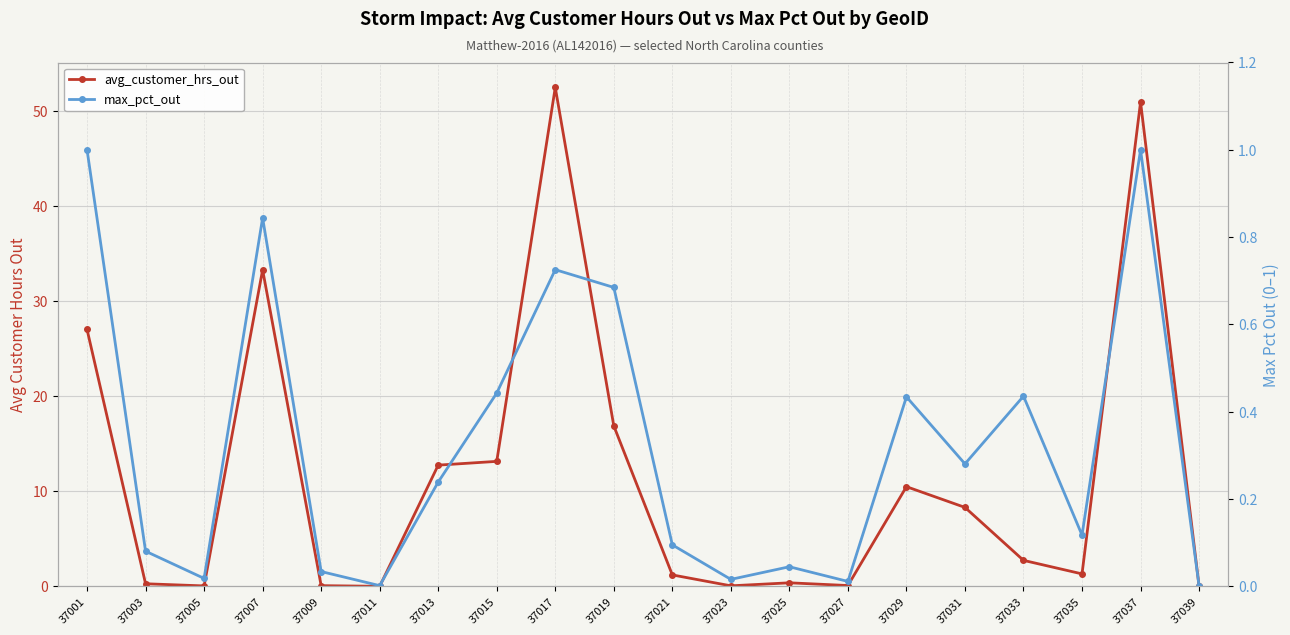

What is the value of the avg_customer_hrs_out point at the 18th from the left?

1.3